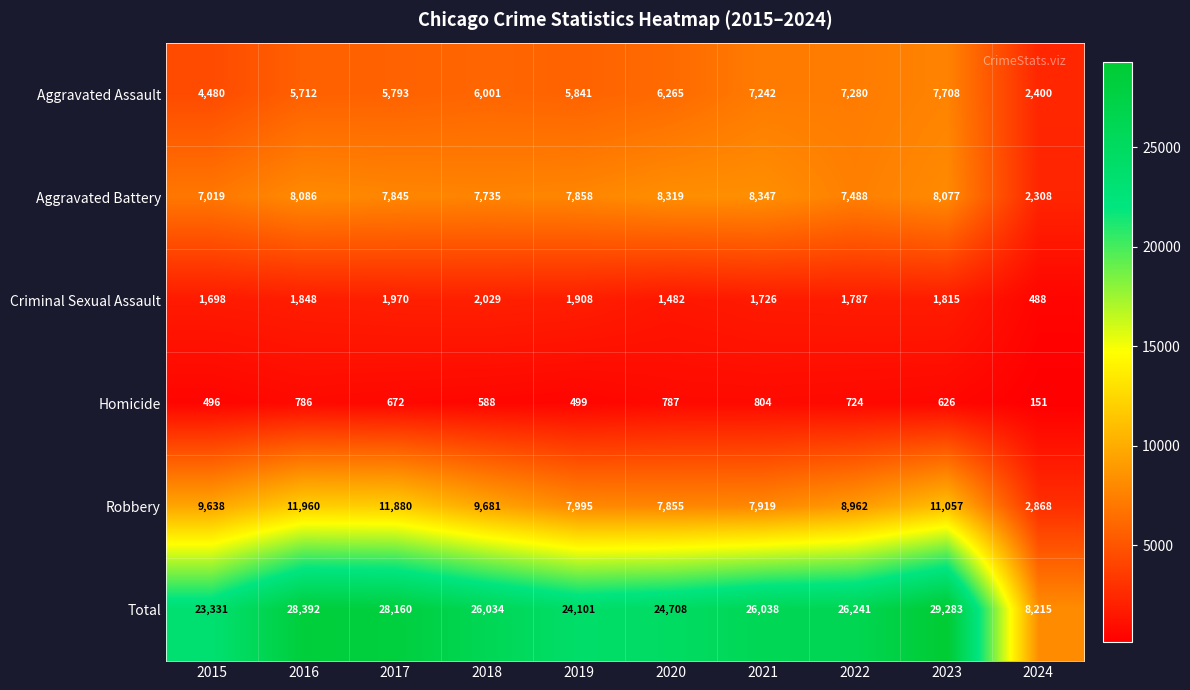

How many data points does each series have?

10